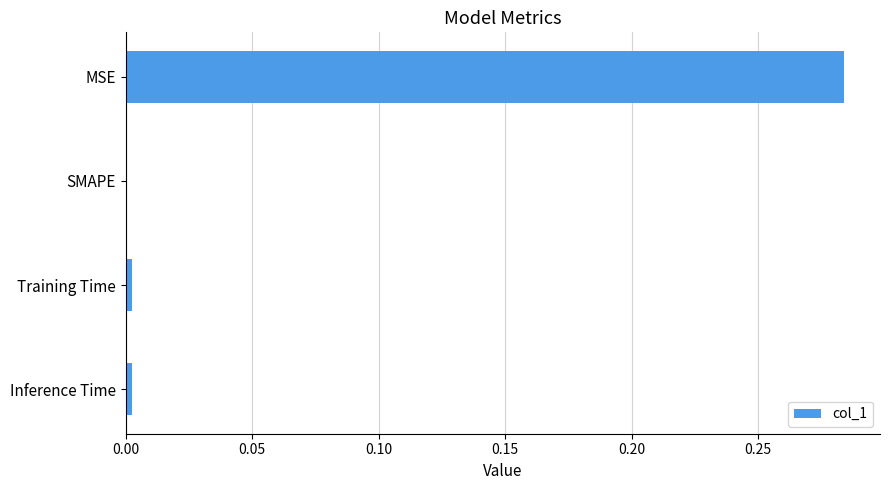

How many data points are above 0?

3